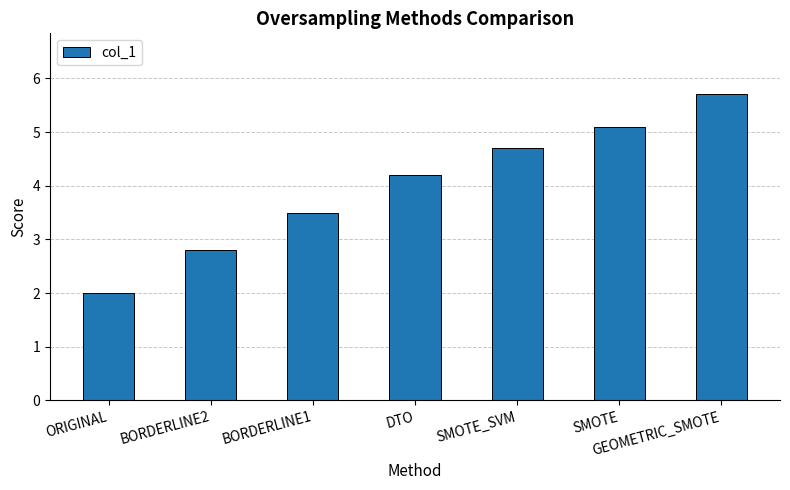

Rank the categories by value from lowest to highest.

ORIGINAL, BORDERLINE2, BORDERLINE1, DTO, SMOTE_SVM, SMOTE, GEOMETRIC_SMOTE